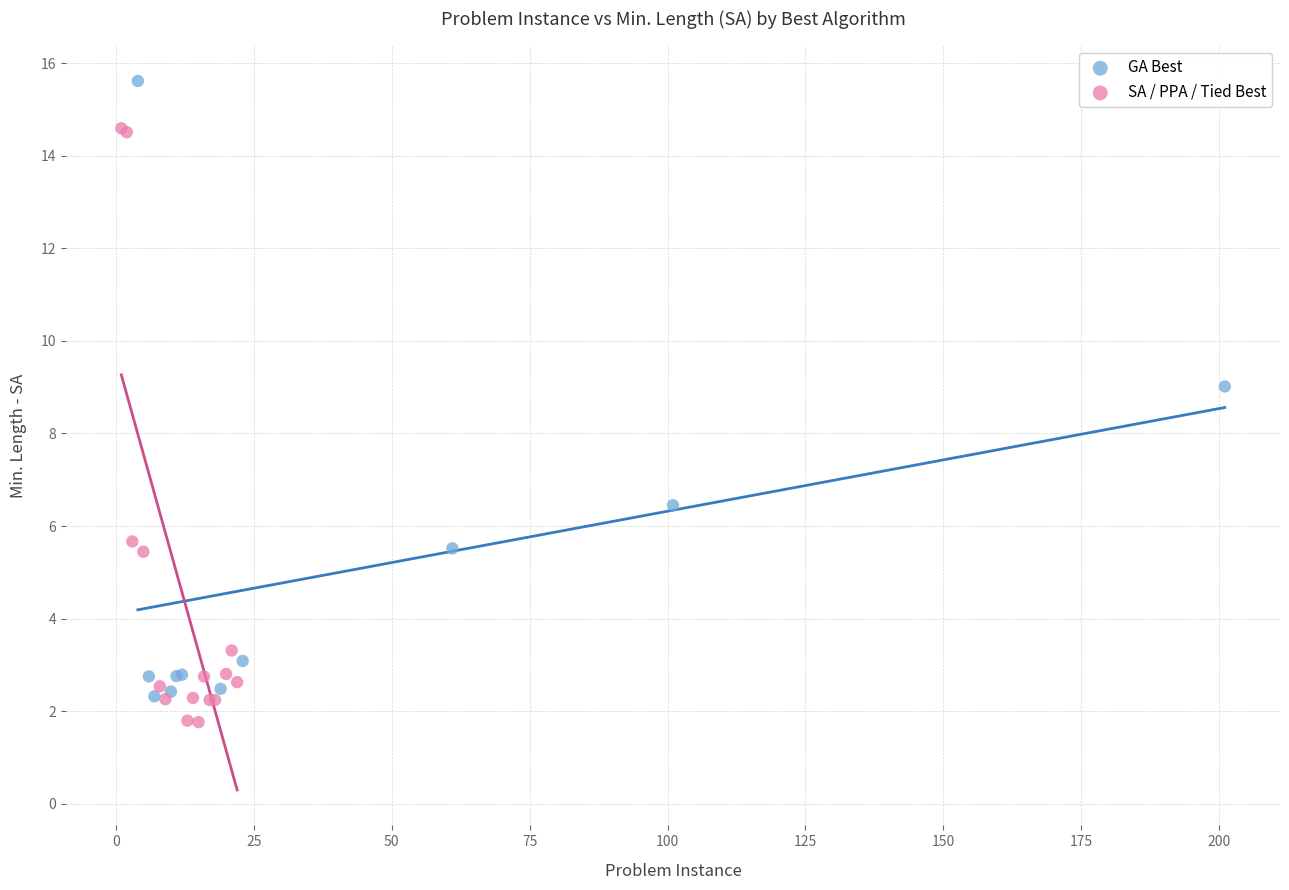

Which series reaches the minimum Y coordinate?

SA / PPA / Tied Best